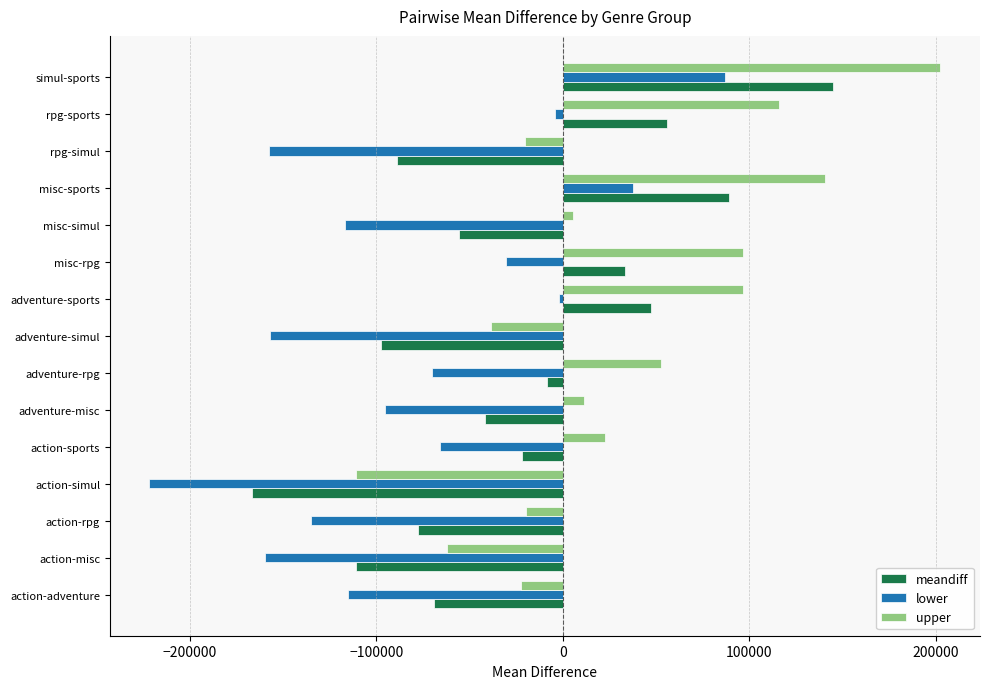

At which category does the chart reach its peak across all series?

simul-sports